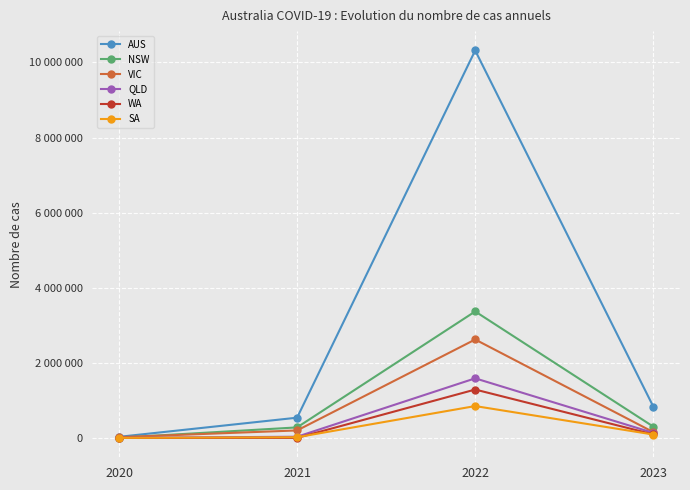

What are all the series names shown in the legend?

AUS, NSW, VIC, QLD, WA, SA